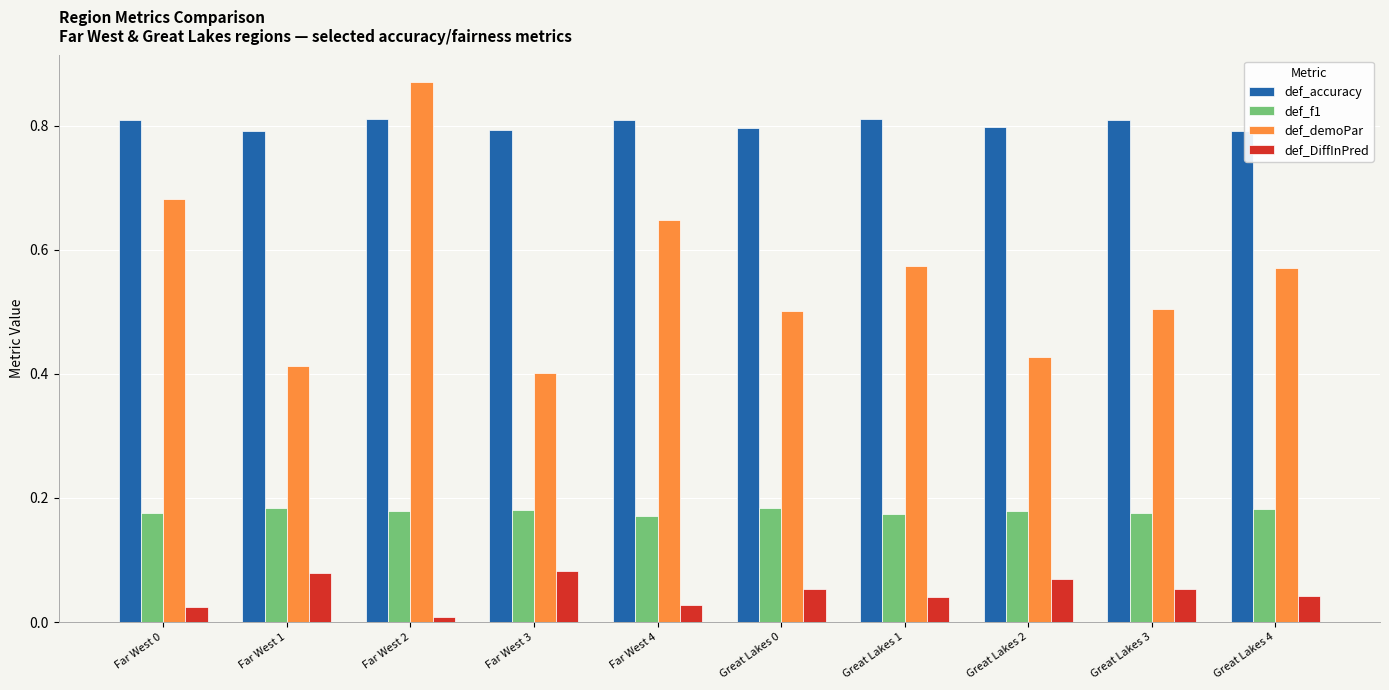

What are all the series names shown in the legend?

def_accuracy, def_f1, def_demoPar, def_DiffInPred